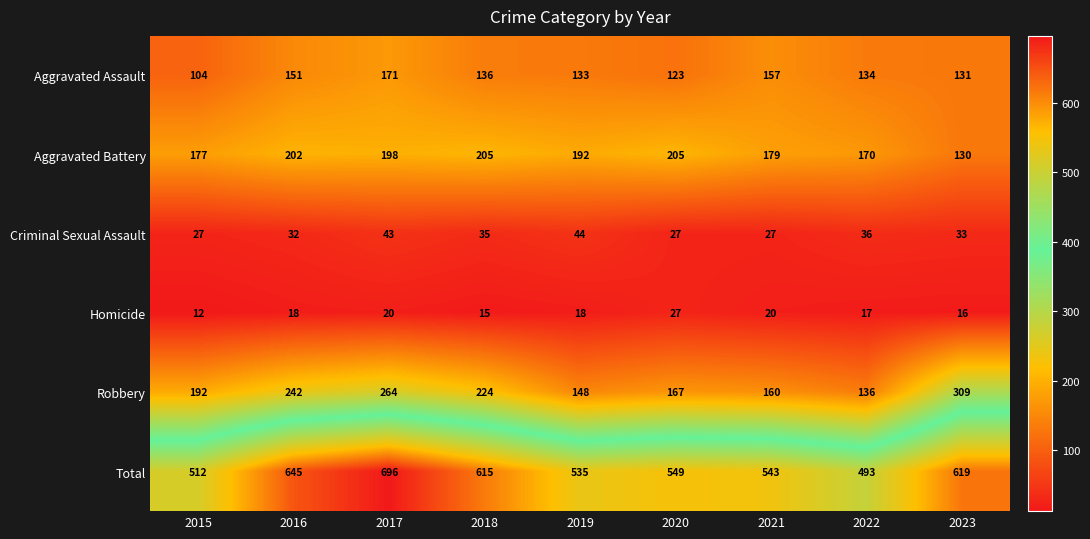

What is the sum of all Robbery values?

1842